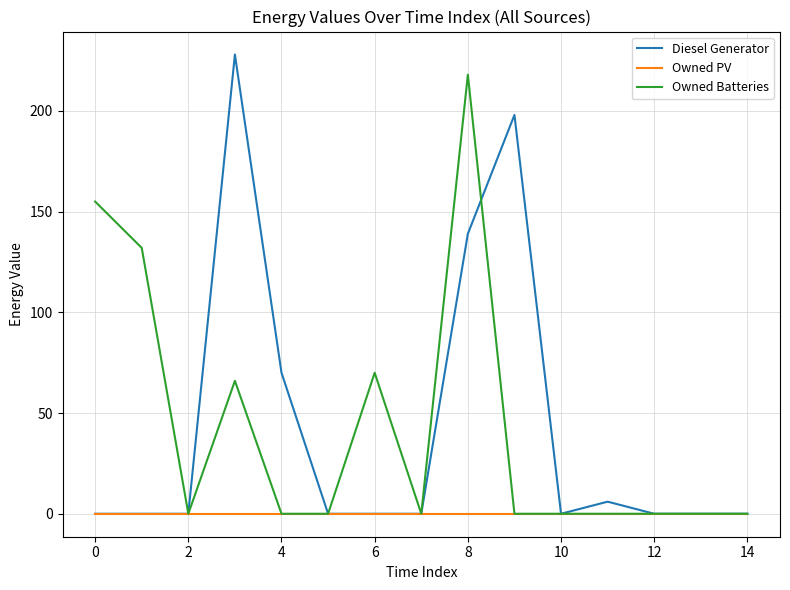

What is the greatest value displayed?

228